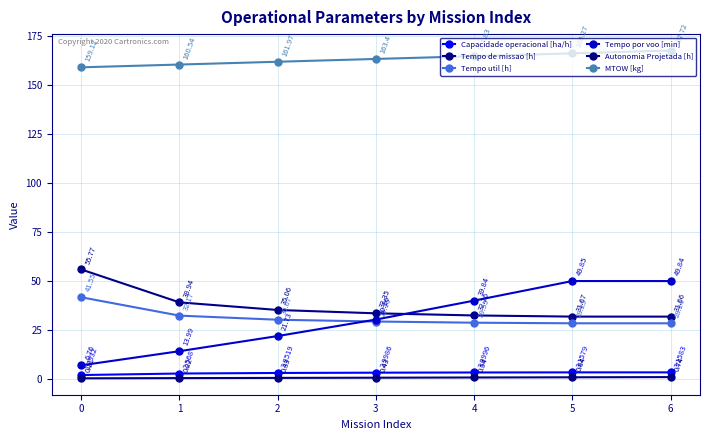

How many values in the Tempo por voo [min] series are below 30?

3